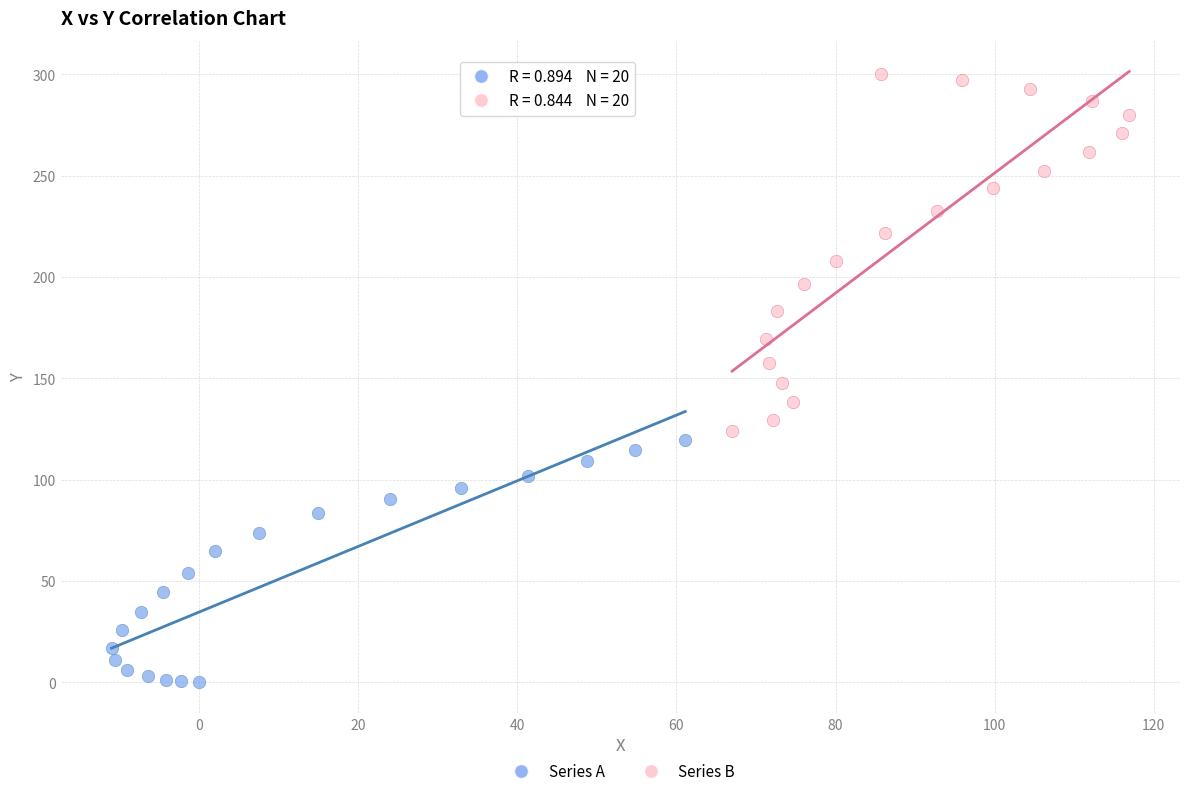

Which series contains the lowest Y value?

Series A